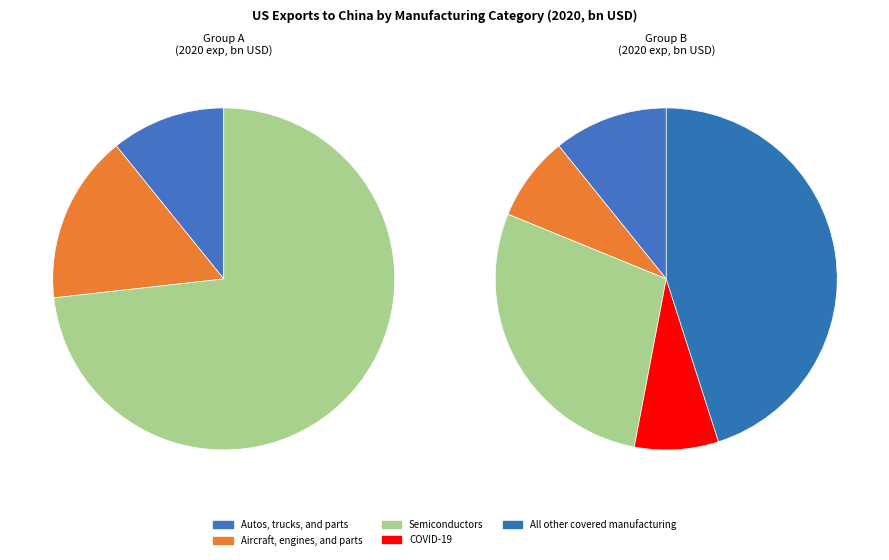

How many slices are in this pie chart?

5